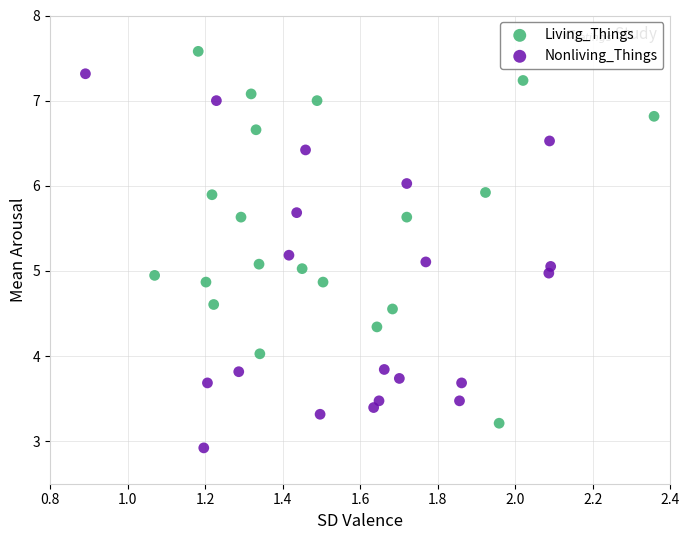

Which series contains the highest Y value?

Living_Things